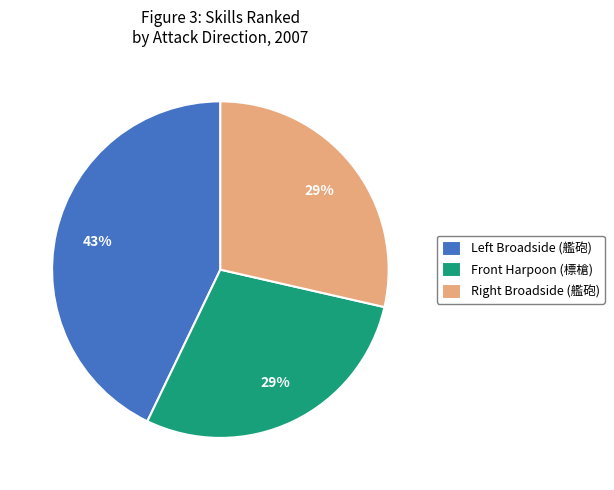

How many slices are in this pie chart?

3